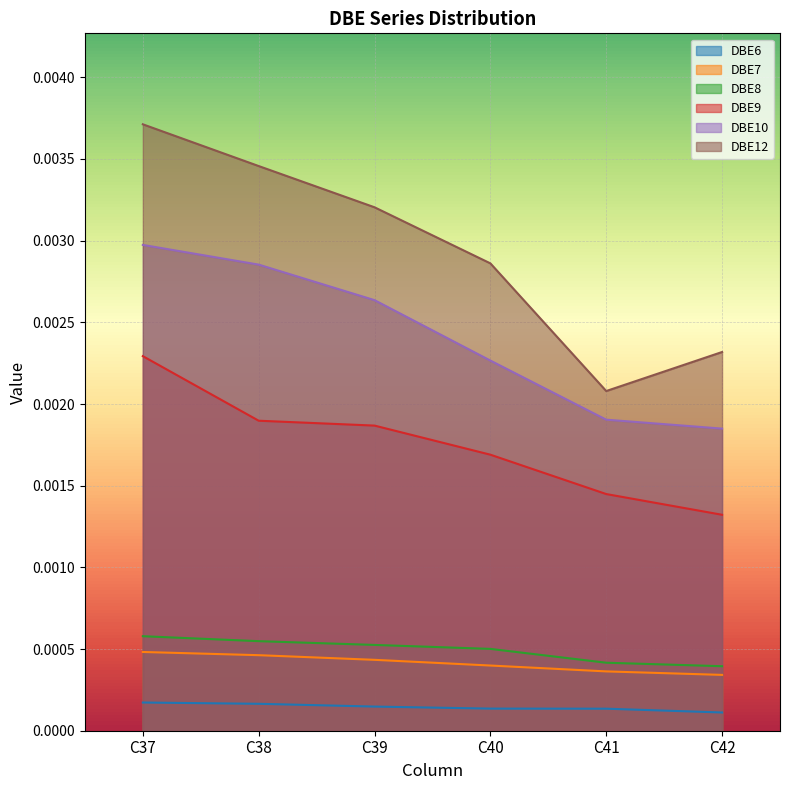

True or false: DBE6 and DBE8 cross at least once.

False